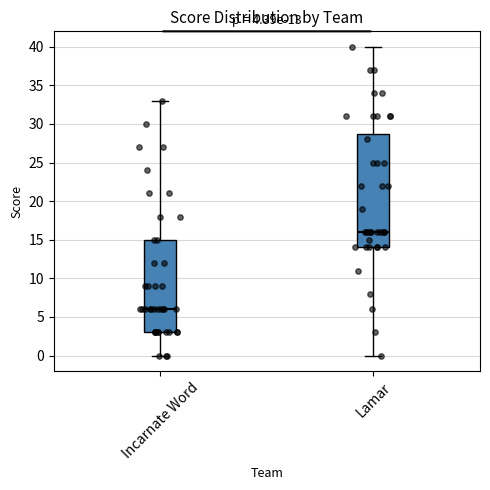

Which box is the tallest, from its lower edge to its upper edge?

Lamar